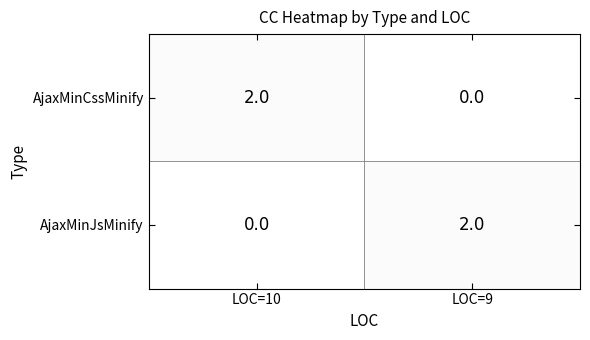

Rank the categories by AjaxMinJsMinify value from lowest to highest.

LOC=10, LOC=9